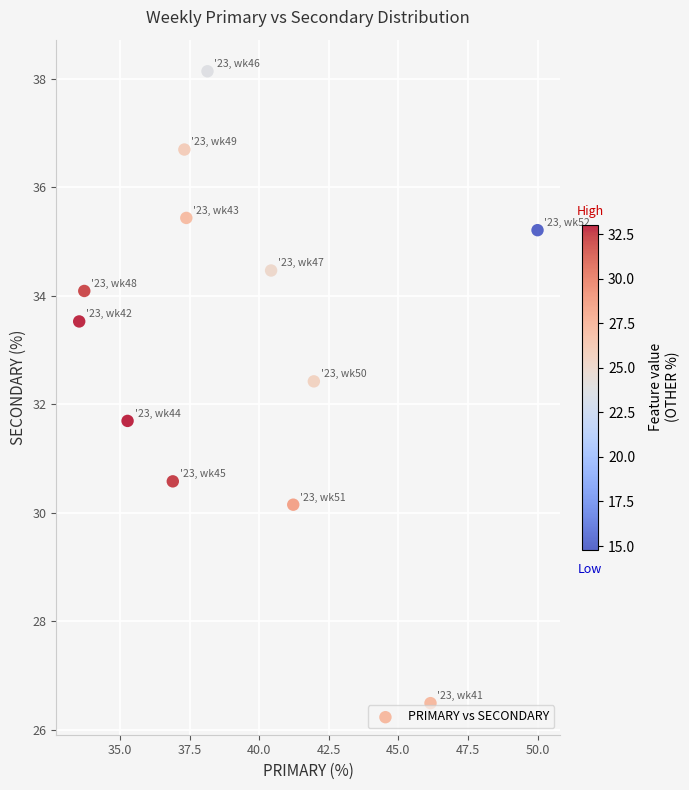

What is the range of Y values (max minus min)?

11.6